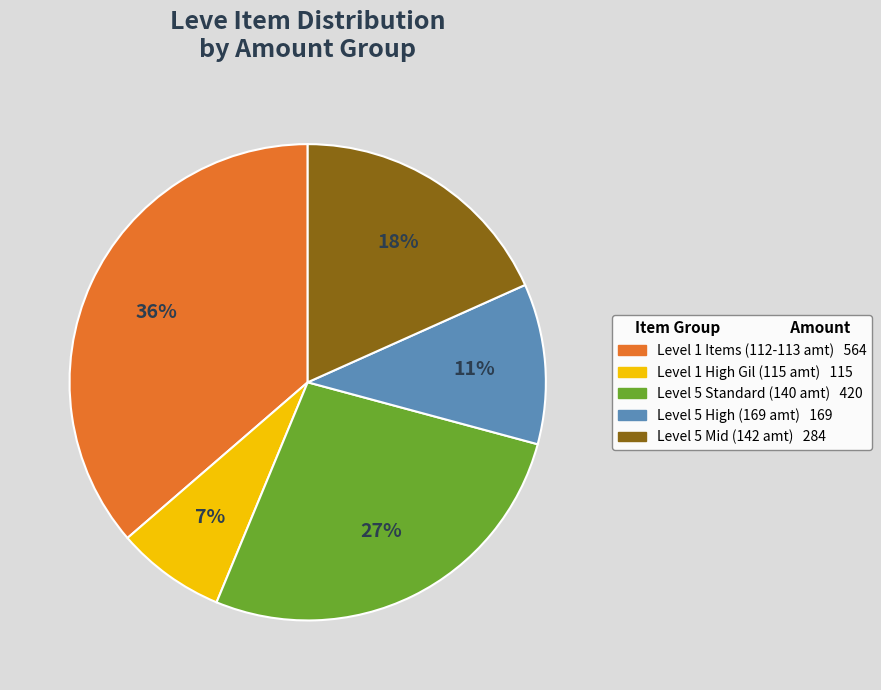

Is there any slice that represents more than half of the pie?

No